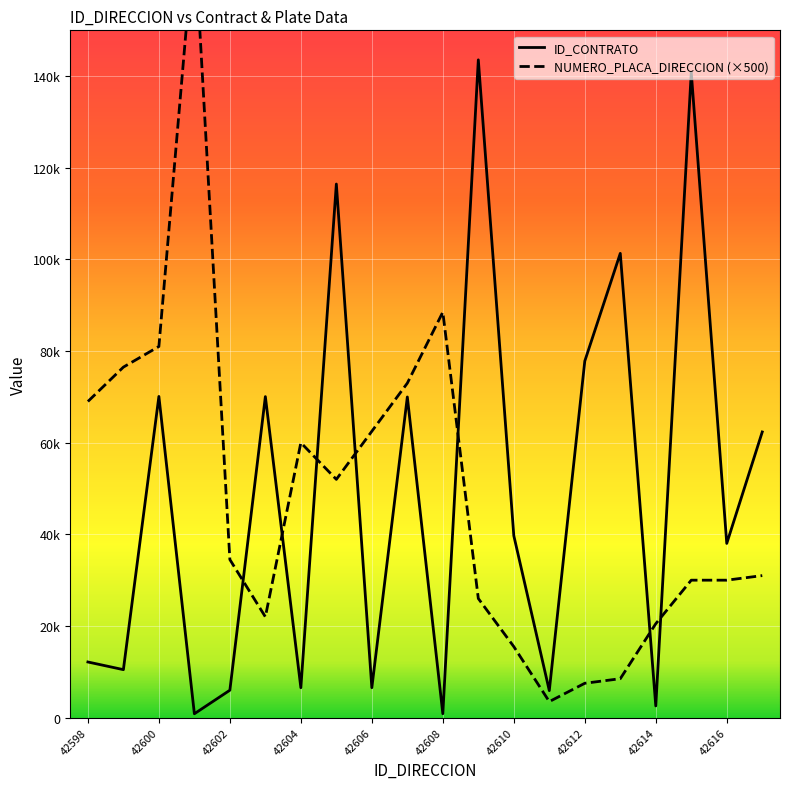

What is the value of the NUMERO_PLACA_DIRECCION point at the 15th from the left?

7500